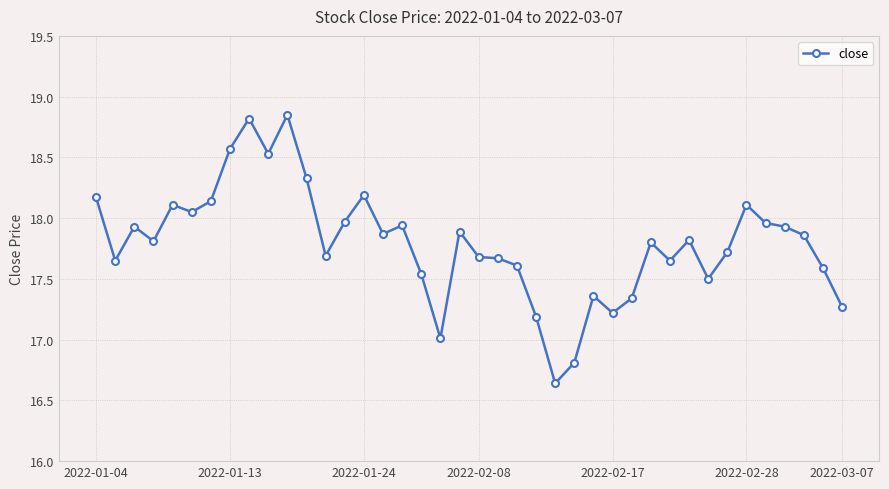

True or false: the data has more than 1 interior local peaks.

True